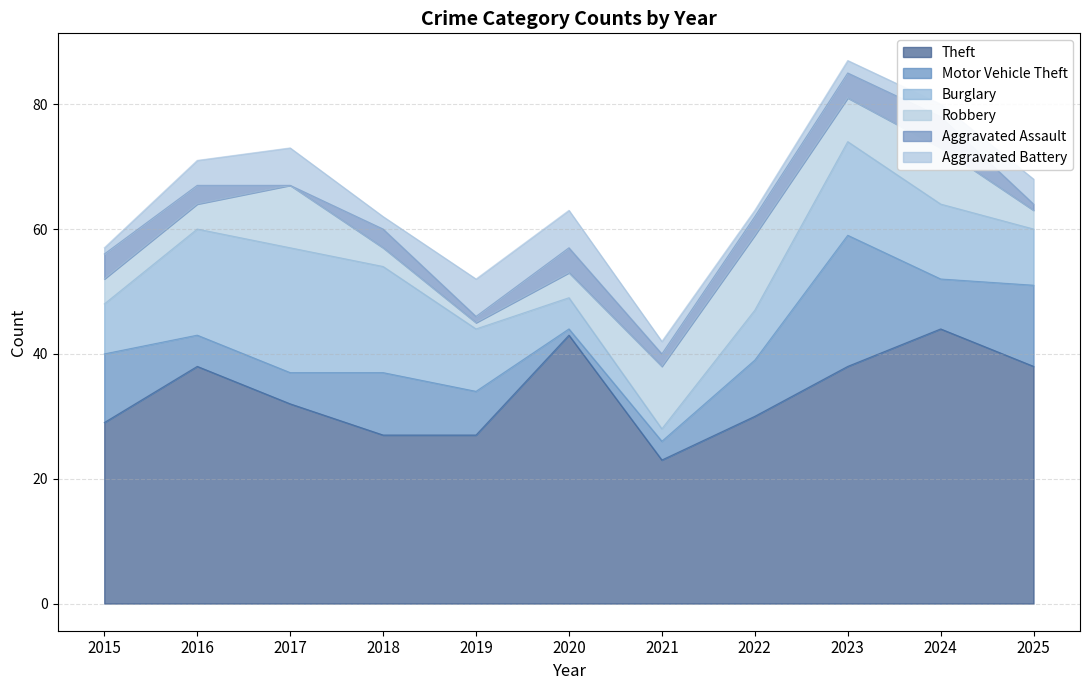

Reading left to right, what are all the values shown in this chart?

Theft: 29	38	32	27	27	43	23	30	38	44	38
Motor Vehicle Theft: 11	5	5	10	7	1	3	9	21	8	13
Burglary: 8	17	20	17	10	5	2	8	15	12	9
Robbery: 4	4	10	3	1	4	10	12	7	9	3
Aggravated Assault: 4	3	0	3	1	4	2	3	4	5	1
Aggravated Battery: 1	4	6	2	6	6	2	1	2	2	4